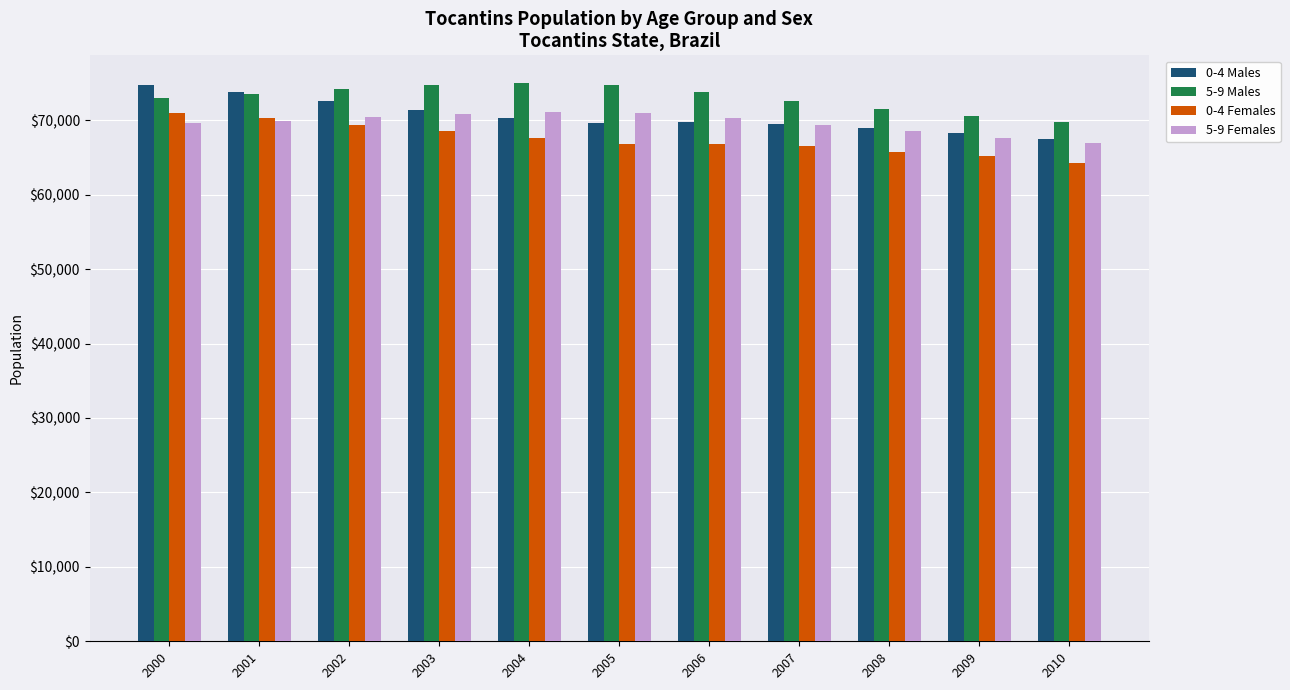

Which category has the lowest value in the 0-4 Males series?

2010